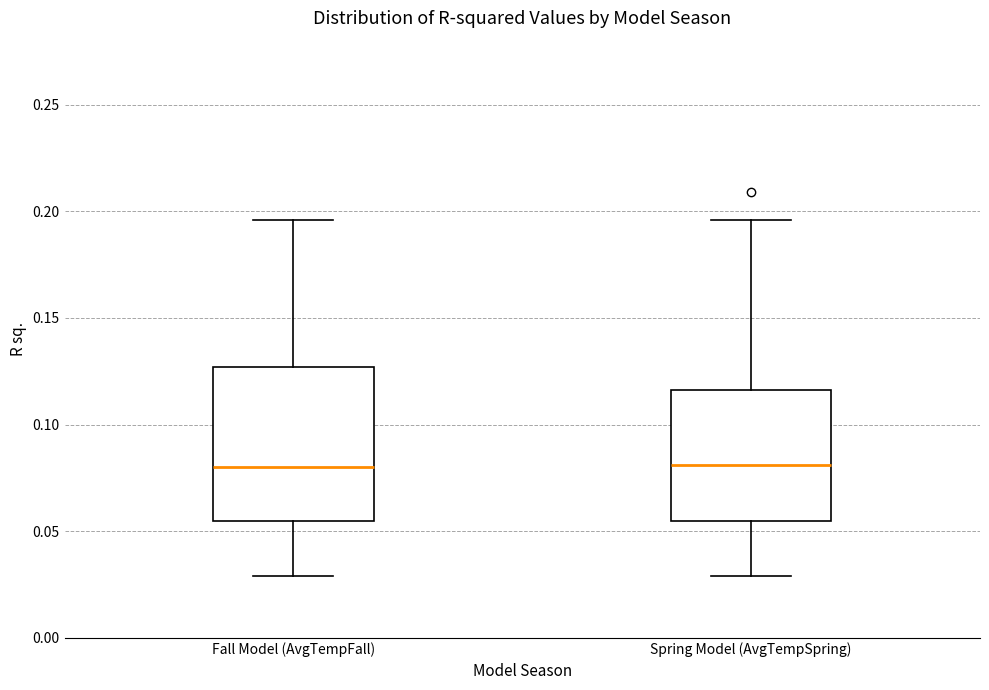

Reading left to right, transcribe this box plot: for each box, give where its median line is, the range the box spans, and where its two whiskers end, as read against the y-axis. The values are not printed on the chart, so give them approximately, as read against the axis.

Fall Model (AvgTempFall): median 0.080, box 0.055 to 0.125, whiskers 0.030 to 0.195
Spring Model (AvgTempSpring): median 0.080, box 0.055 to 0.115, whiskers 0.030 to 0.195